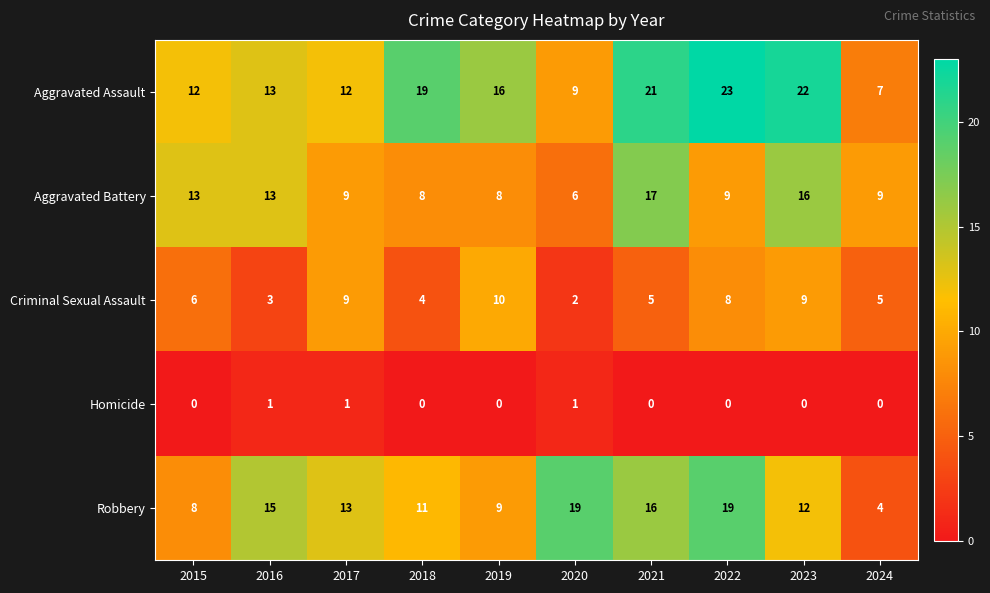

Where is Criminal Sexual Assault nearest to the value 6?

2015